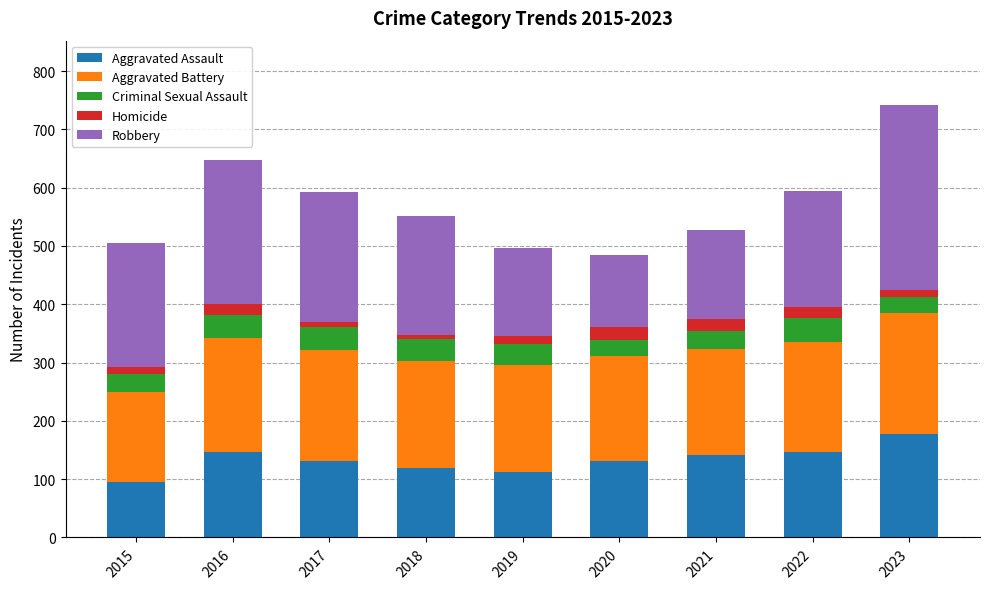

Does the chart contain any negative values?

No